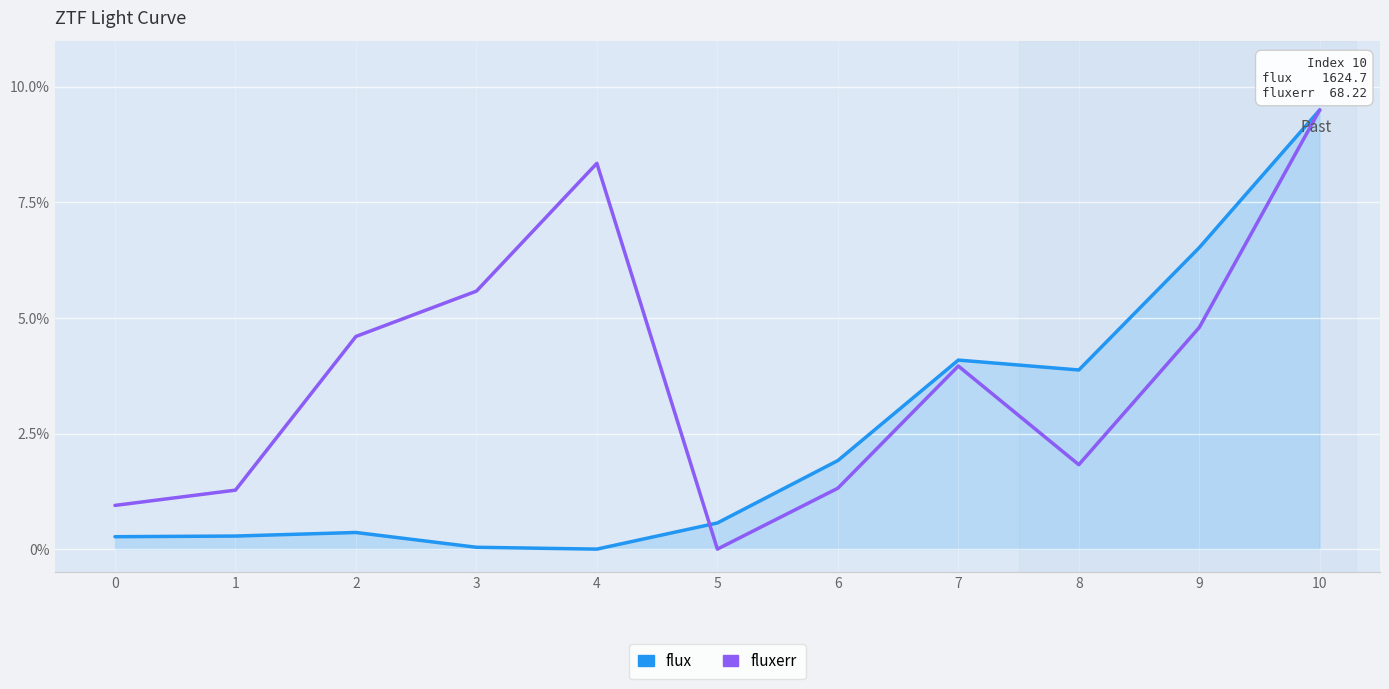

Where do flux and fluxerr first cross each other?

4 and 5